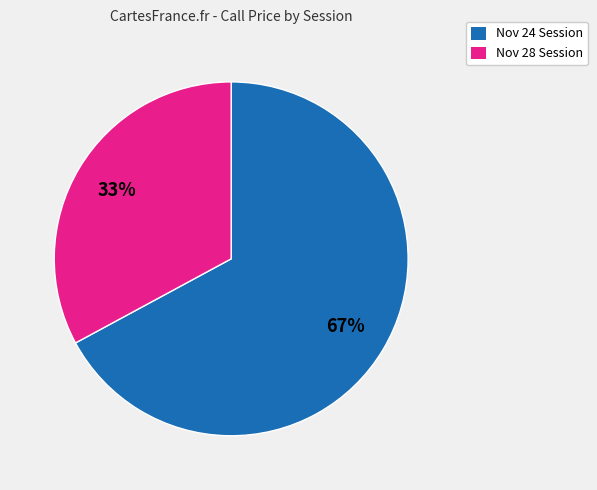

To the nearest percent, what is the difference between the largest and smallest slice percentages?

34%